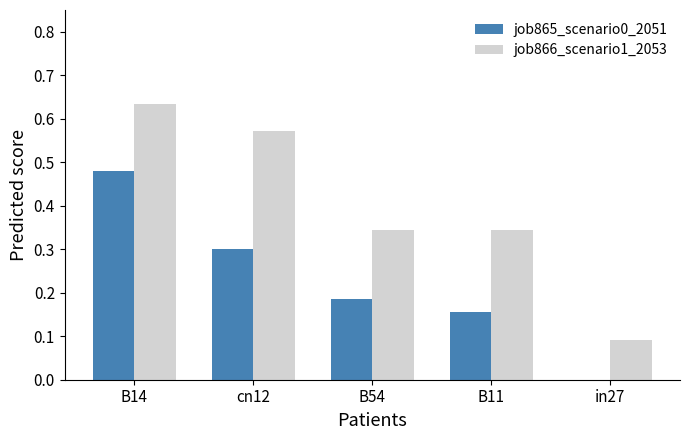

What is the sum of all job866_scenario1_2053 values?

2.0